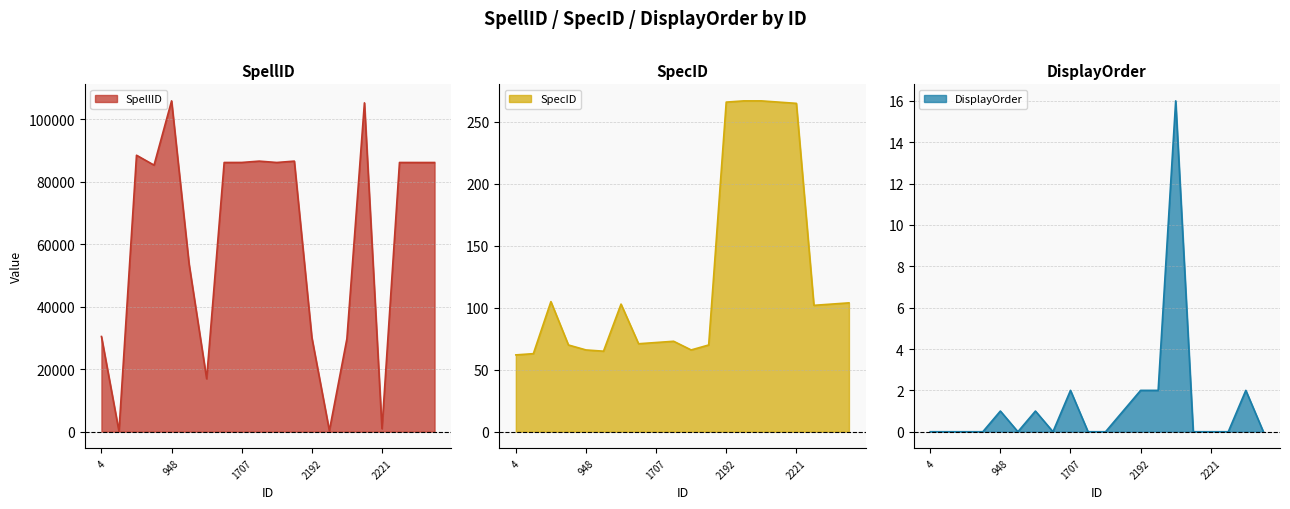

What is the difference between the highest and lowest values at 15?

105174